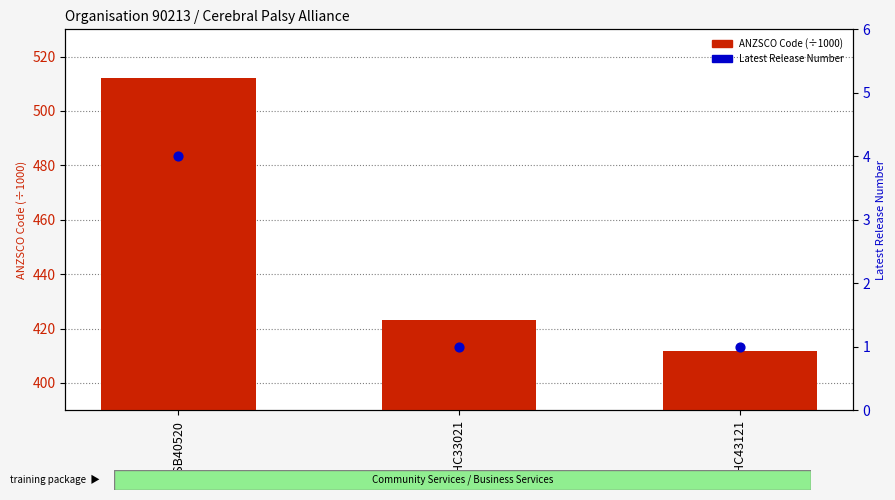

Which series reaches the minimum Y coordinate?

Latest Release Number